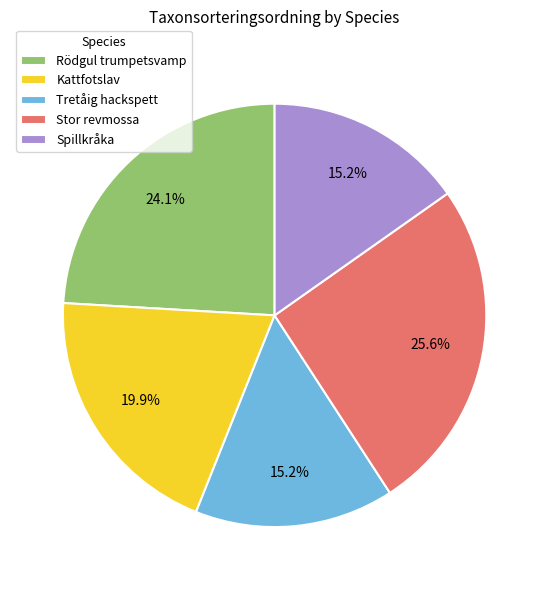

True or false: Tretåig hackspett accounts for 29% of the total.

False